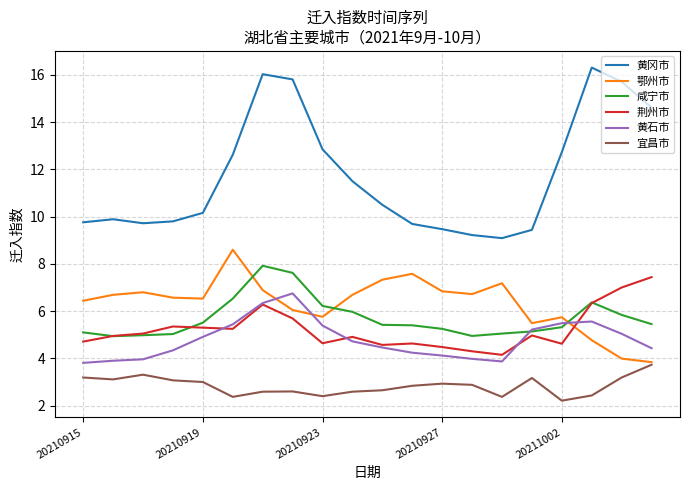

True or false: 鄂州市 and 咸宁市 intersect in this chart.

True